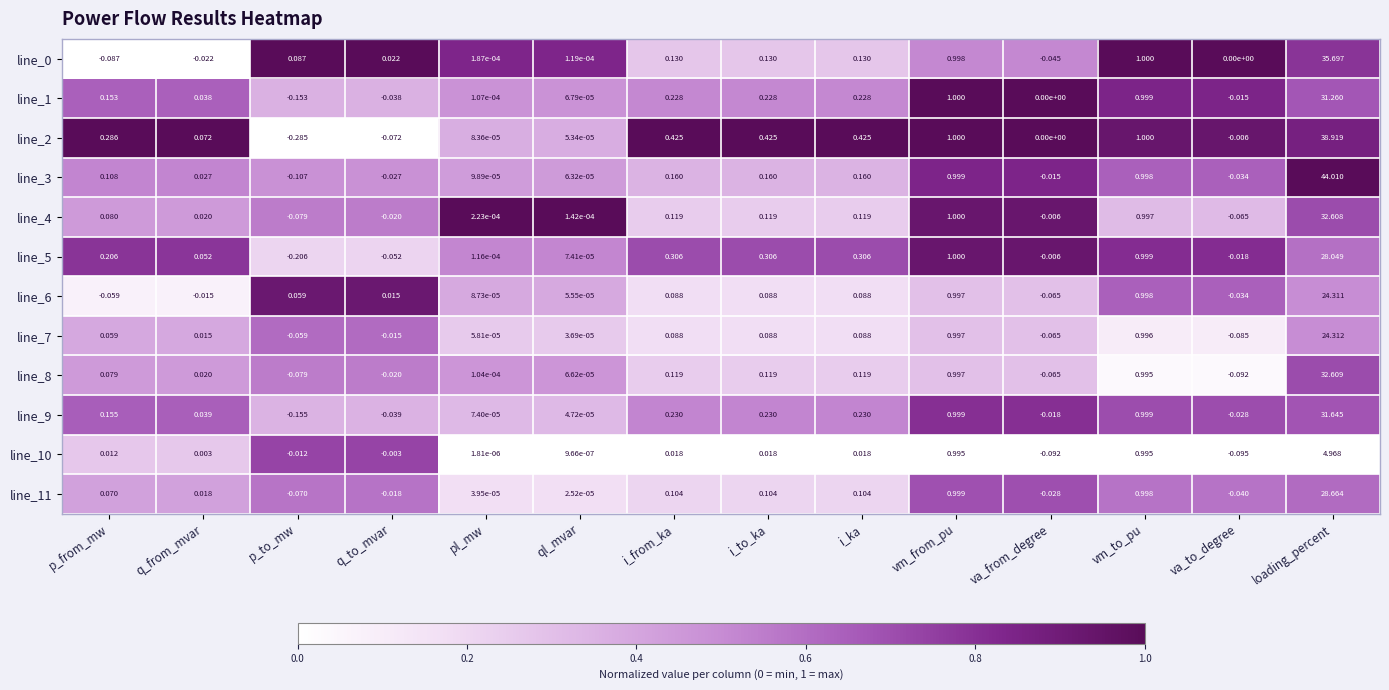

Which category has the highest value in the line_1 series?

loading_percent